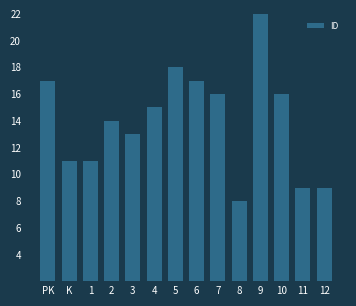

How many values are below 15?

7